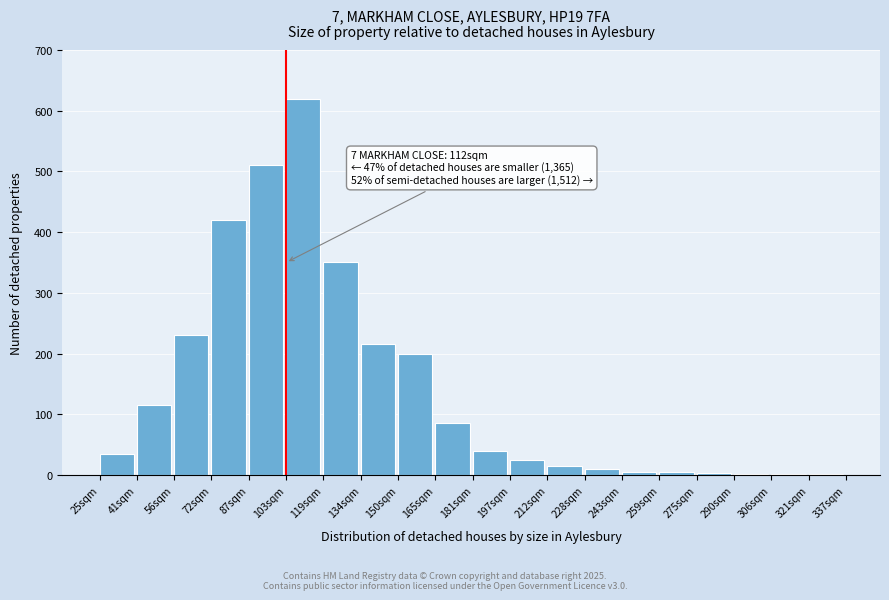

Which label corresponds to the largest value in the chart?

103sqm